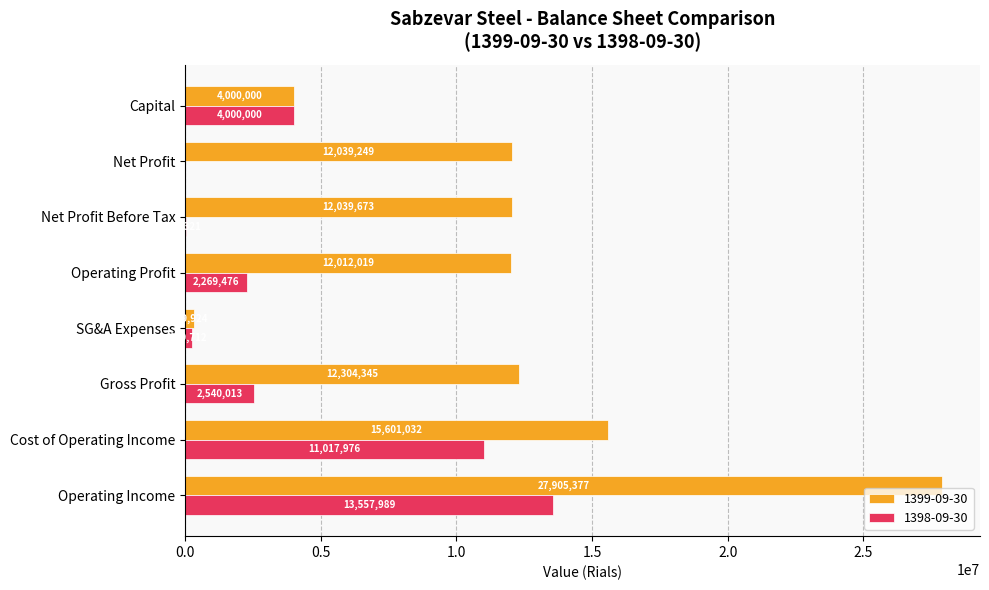

At which label is 1399-09-30 closest to 14107650?

Cost of Operating Income